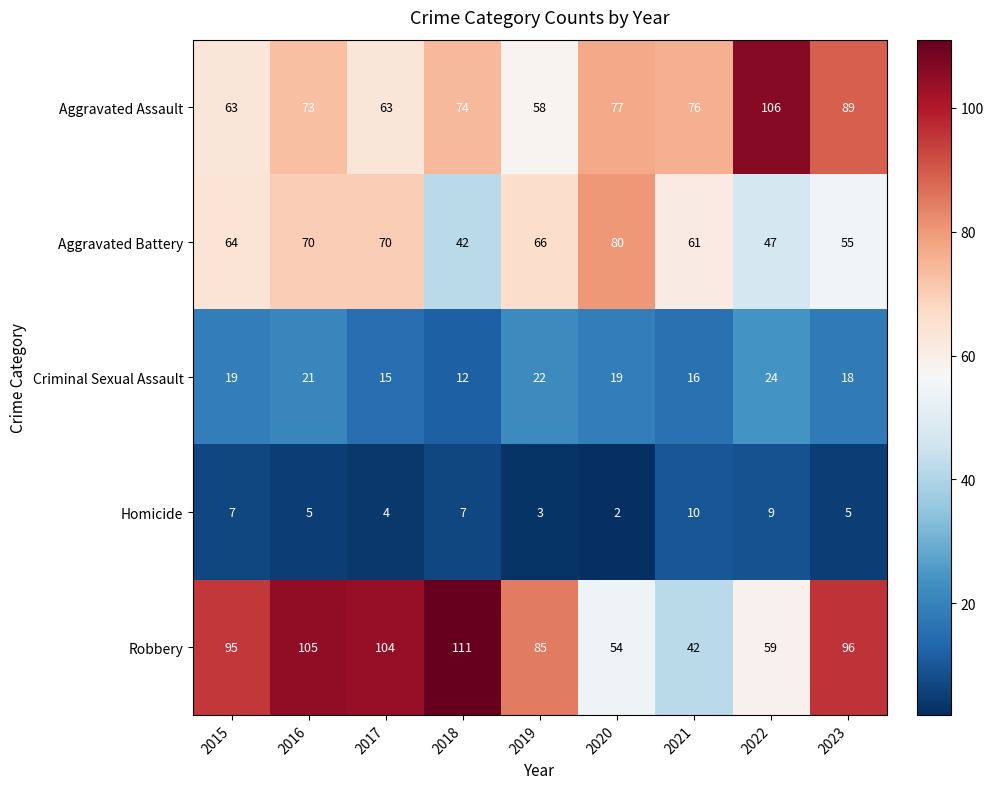

What is the difference between the highest and lowest values at 2021?

66